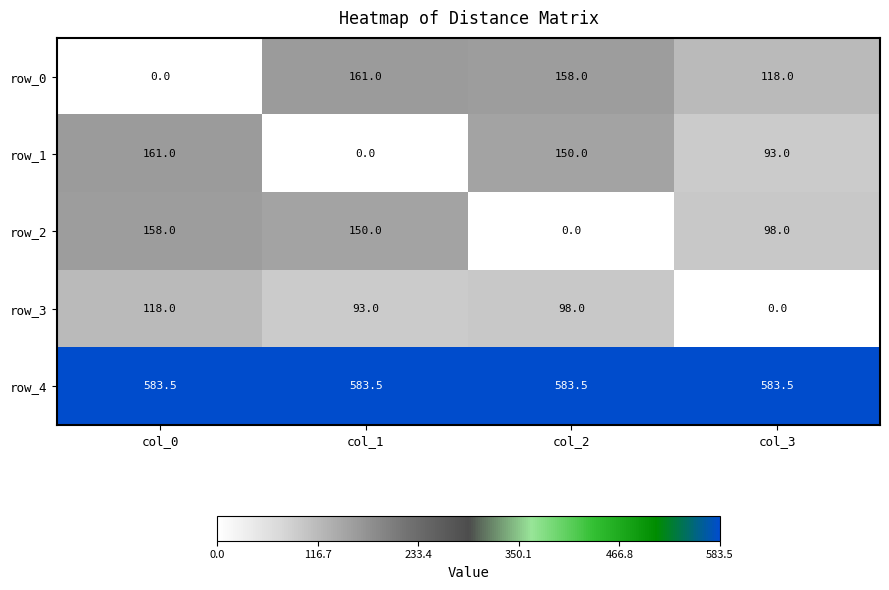

True or false: row_3 has a value of 93.0 at col_1.

True